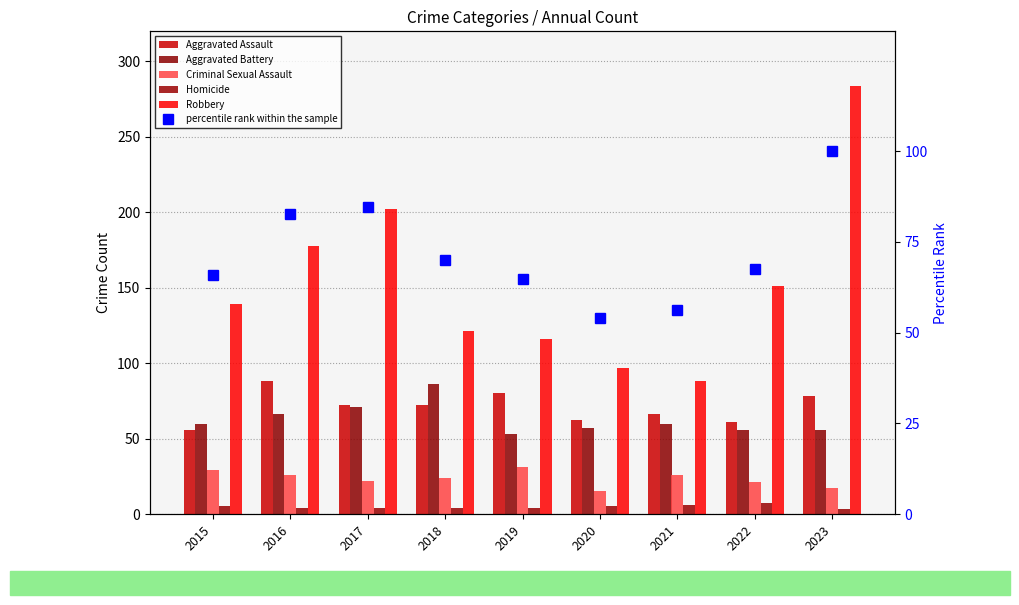

Where is percentile rank within the sample nearest to the value 76?

2018